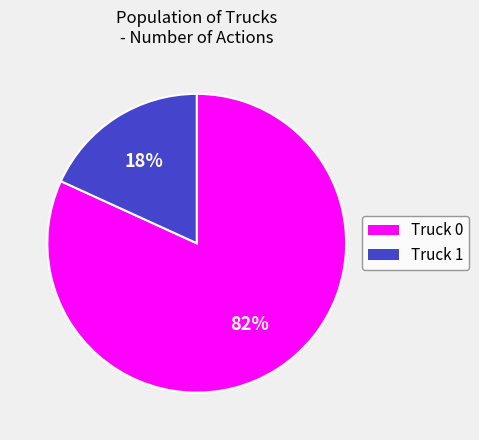

Rank the categories by value from lowest to highest.

Truck 1, Truck 0